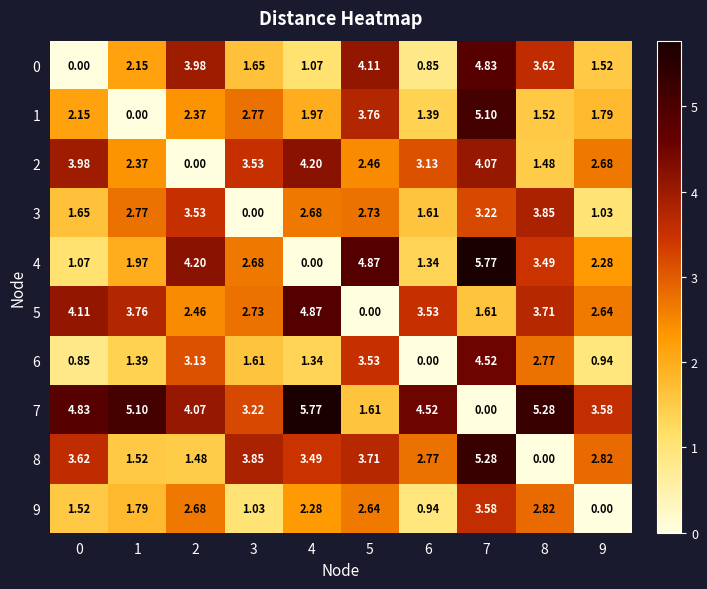

Is the value of 0 at 3 greater than the value of 2 at 0?

No